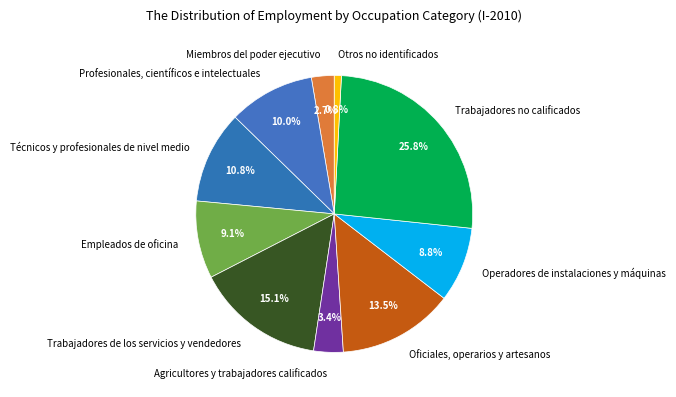

Count the number of slices in the pie.

10